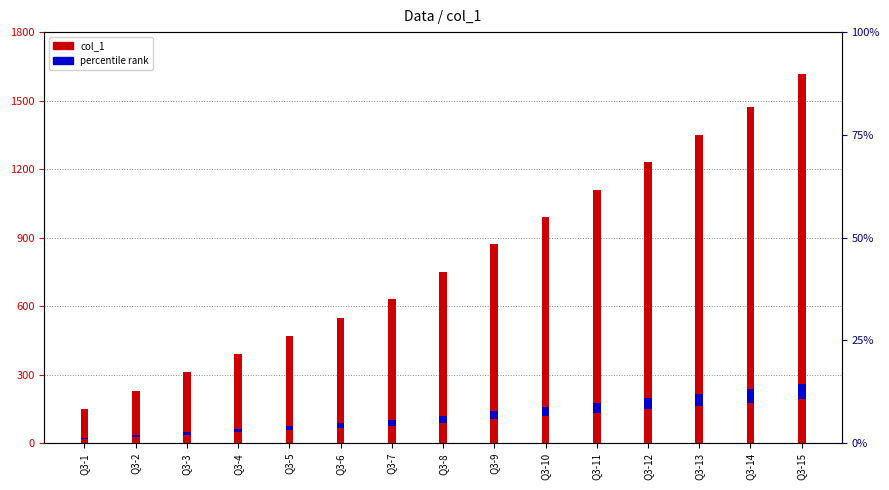

List the series in order of their overall mean, lowest first.

percentile rank, col_1